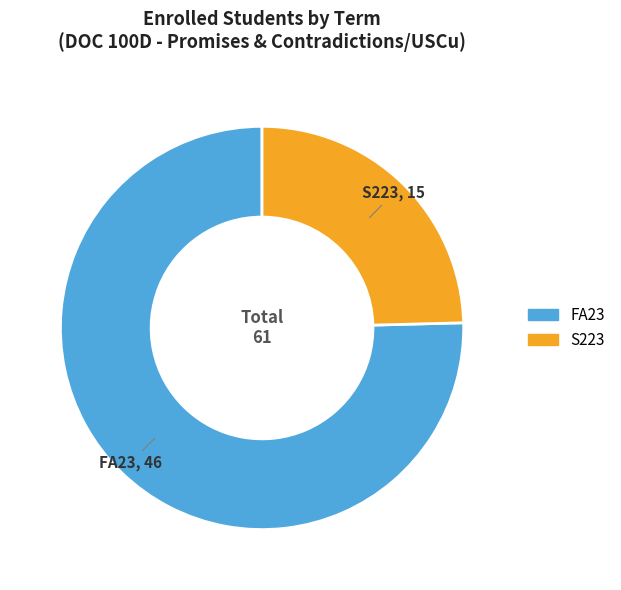

Which slice is the smallest?

S223